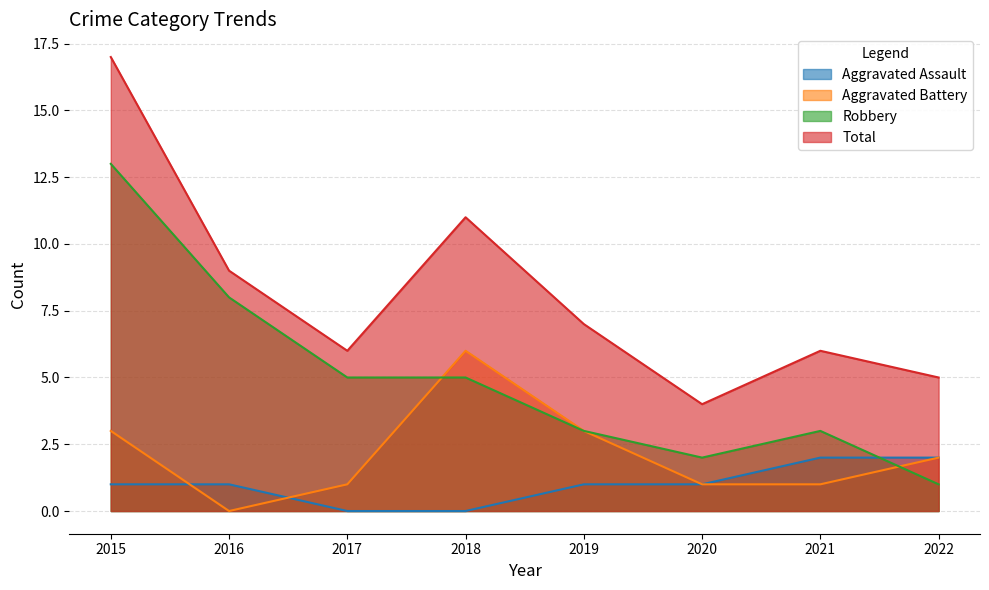

What is the total value across all series at 2019?

14